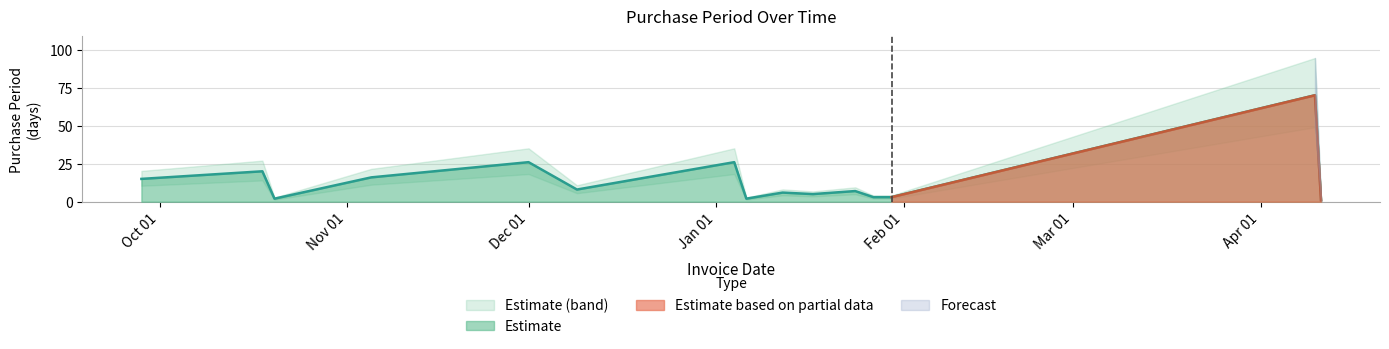

What is the maximum value for Estimate?

70